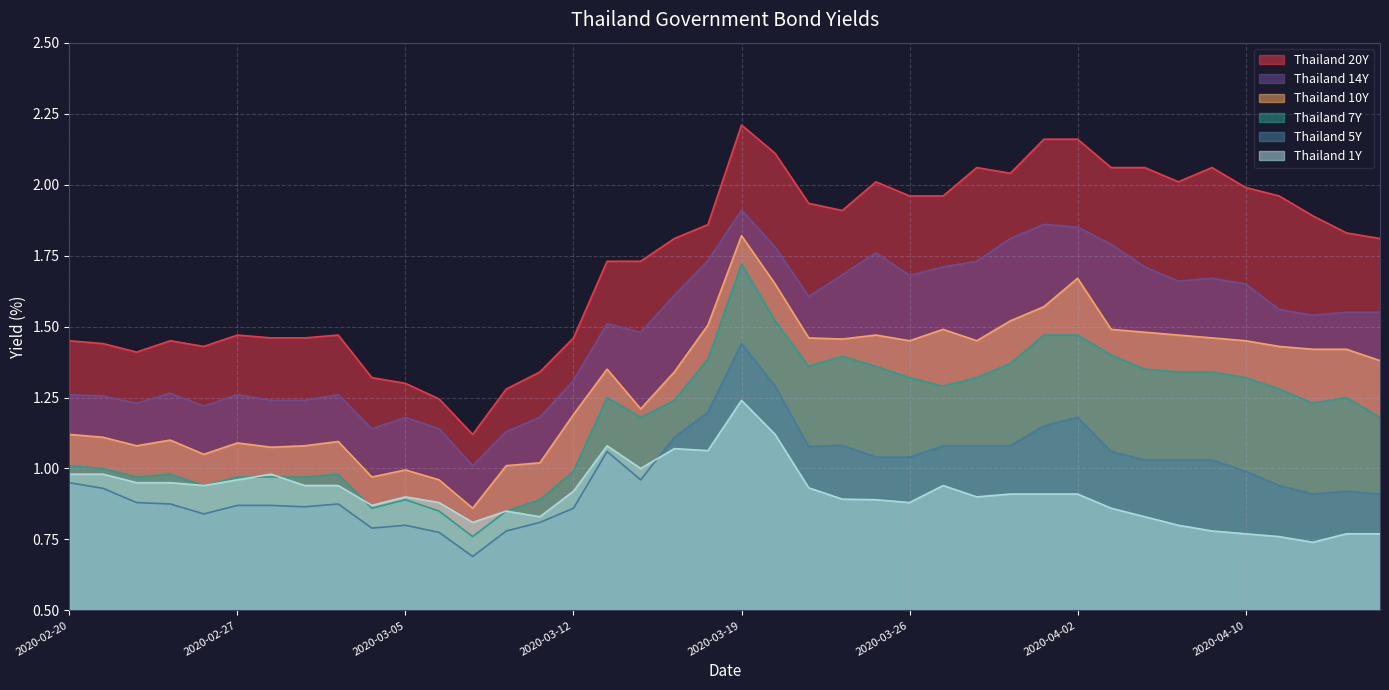

Count the number of data series in this chart.

6